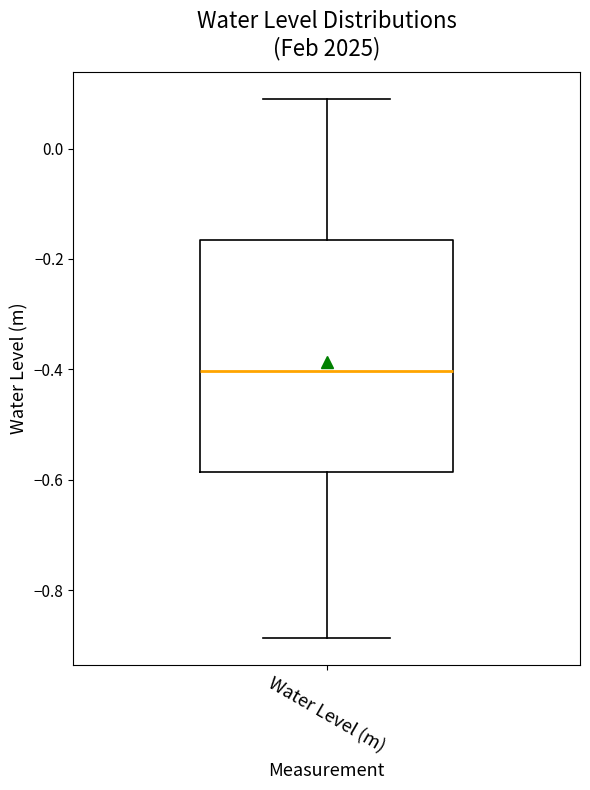

Transcribe this box plot: give where the median line is, the range the box spans, and where the two whiskers end, as read against the y-axis. The values are not printed on the chart, so give them approximately, as read against the axis.

median -0.40, box -0.58 to -0.16, whiskers -0.88 to 0.08